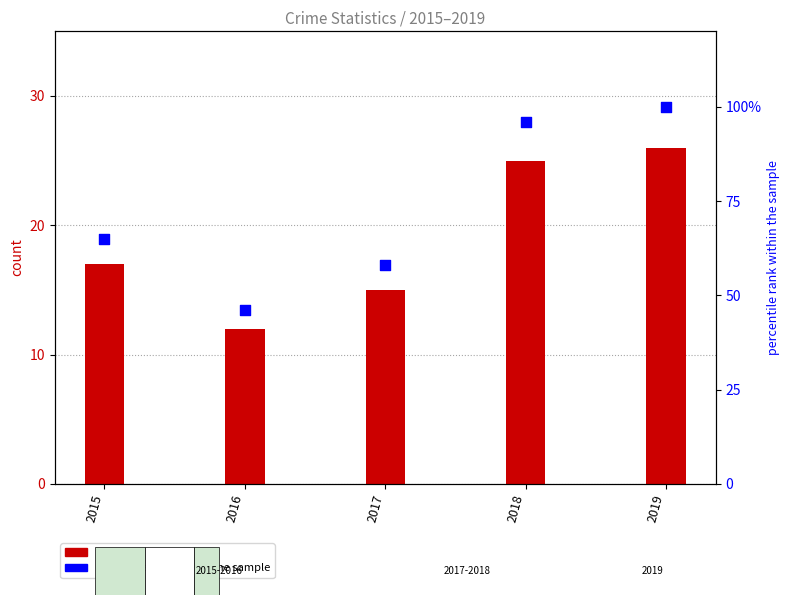

At how many categories does at least one series exceed 76?

2